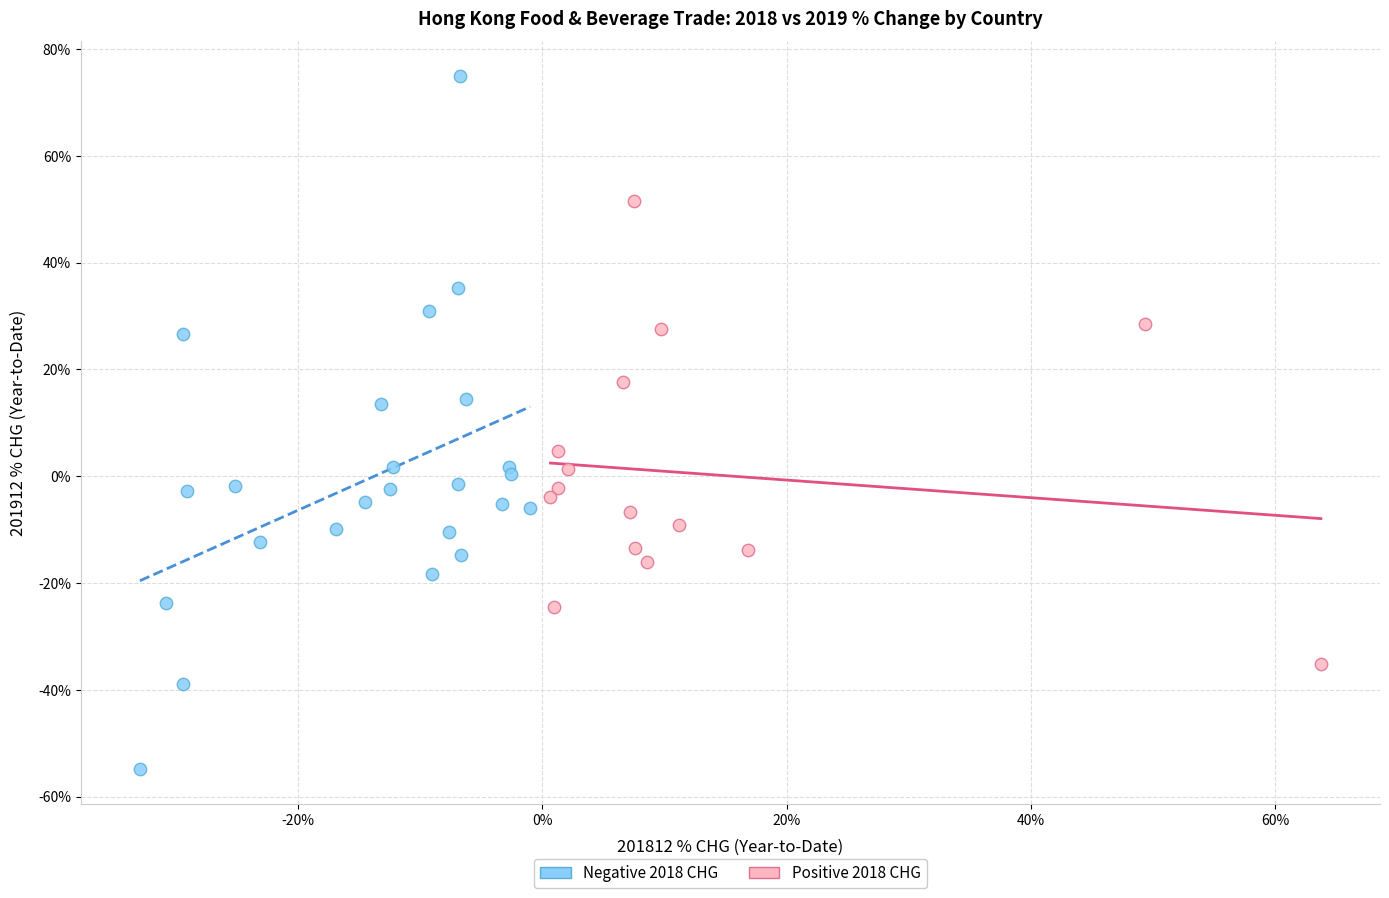

Which series contains the lowest Y value?

Negative 2018 CHG